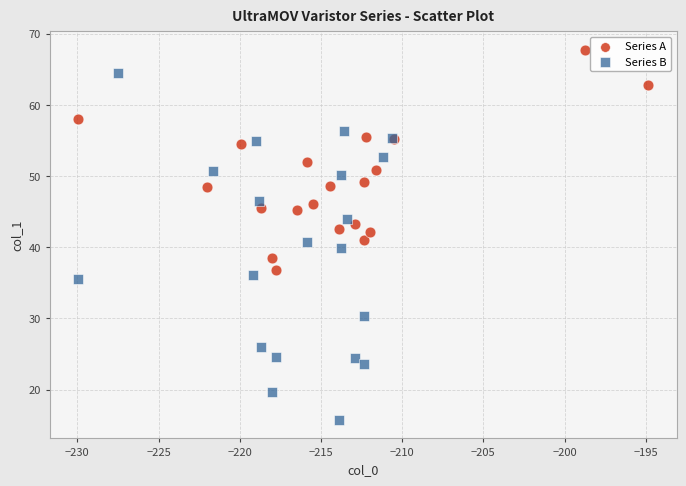

What are all the series names shown in the legend?

Series A, Series B